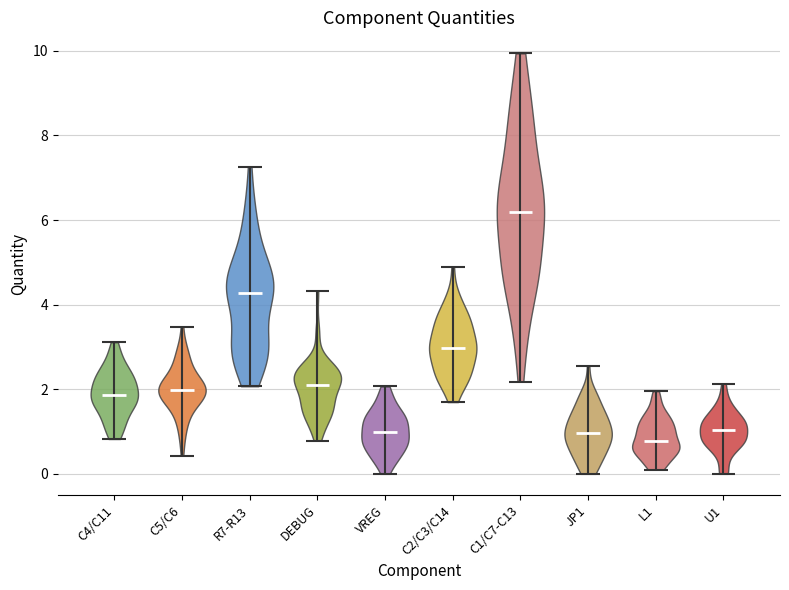

What is the lowest point the violin for U1 reaches on the y-axis? The values are not printed on the chart, so give them approximately, as read against the axis.

0.0